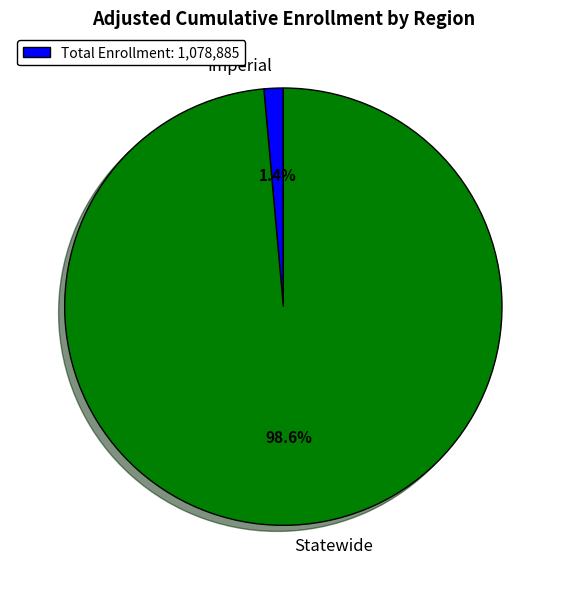

How many slices are in this pie chart?

2